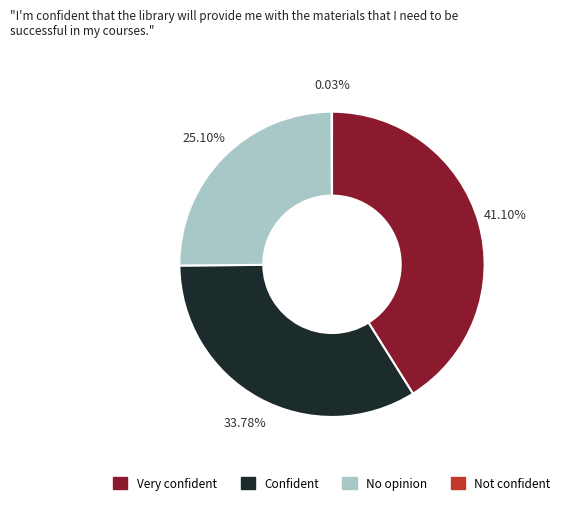

Is there a majority slice in this chart?

No